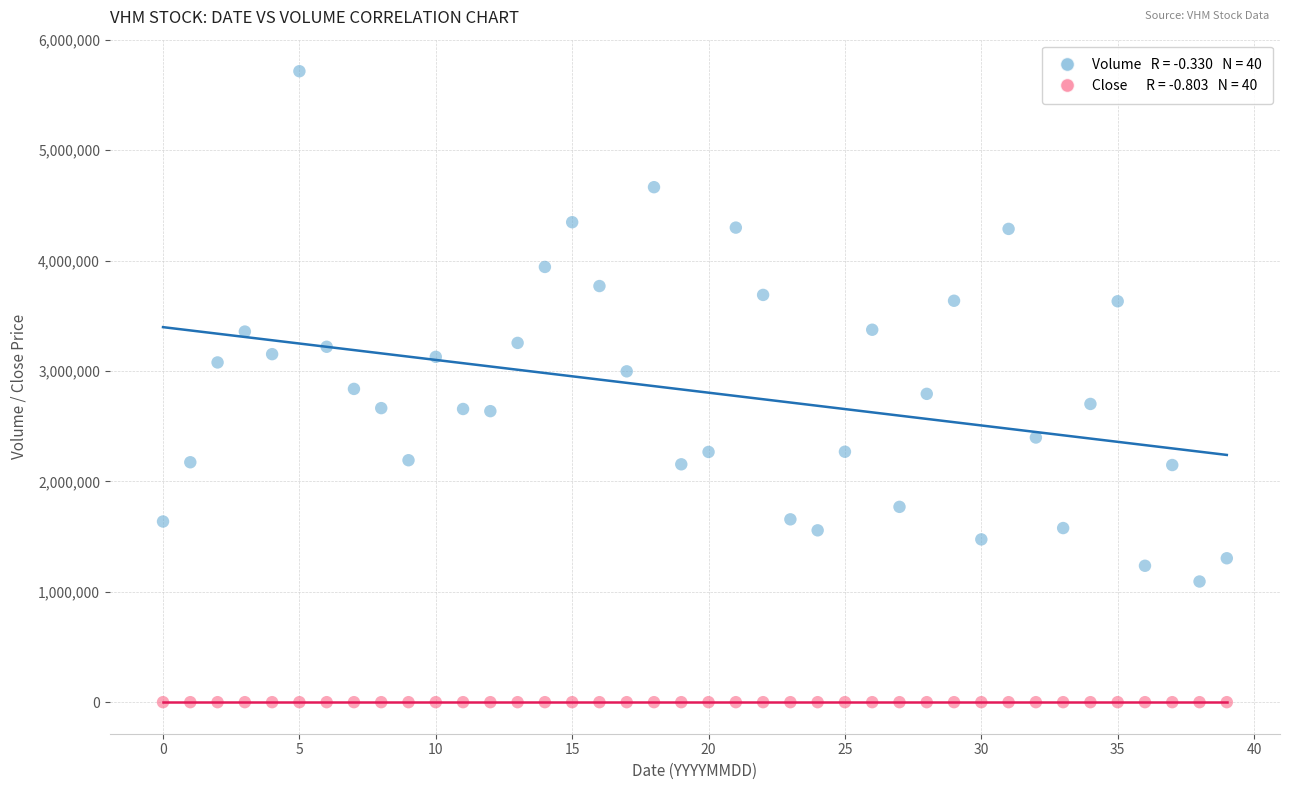

Across all data points, what is the range of Y values (max minus min)?

5714736.4